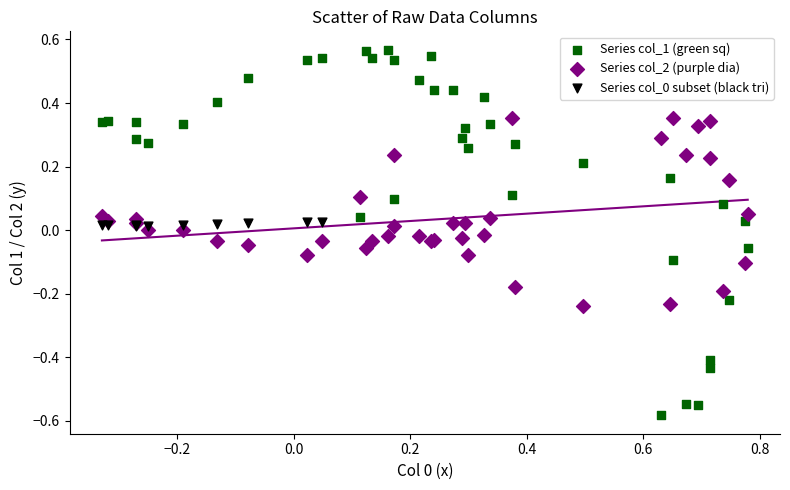

Which series contains the highest Y value?

Series col_1 (green sq)